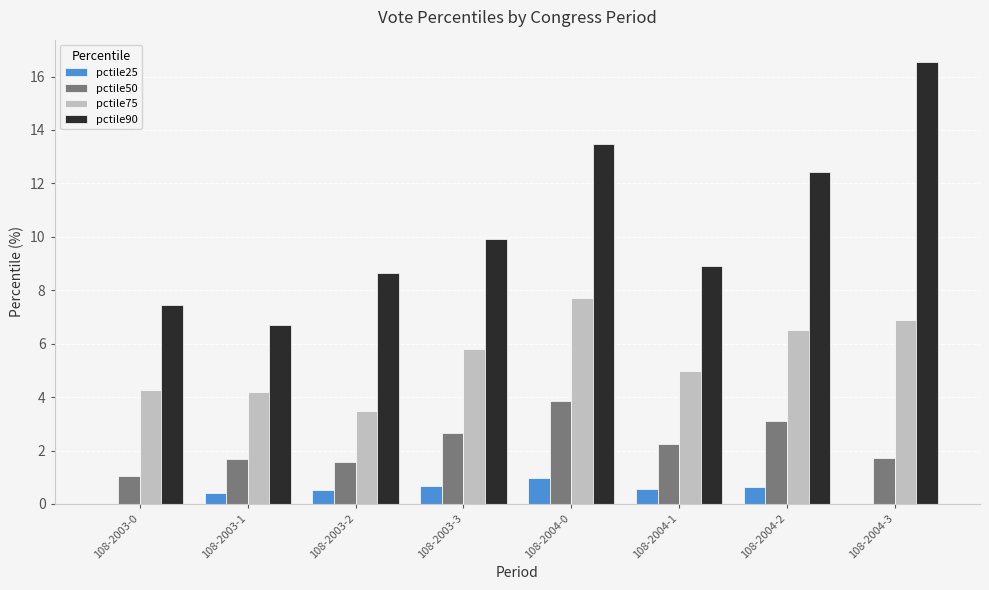

At which label is pctile90 closest to 11?

108-2003-3